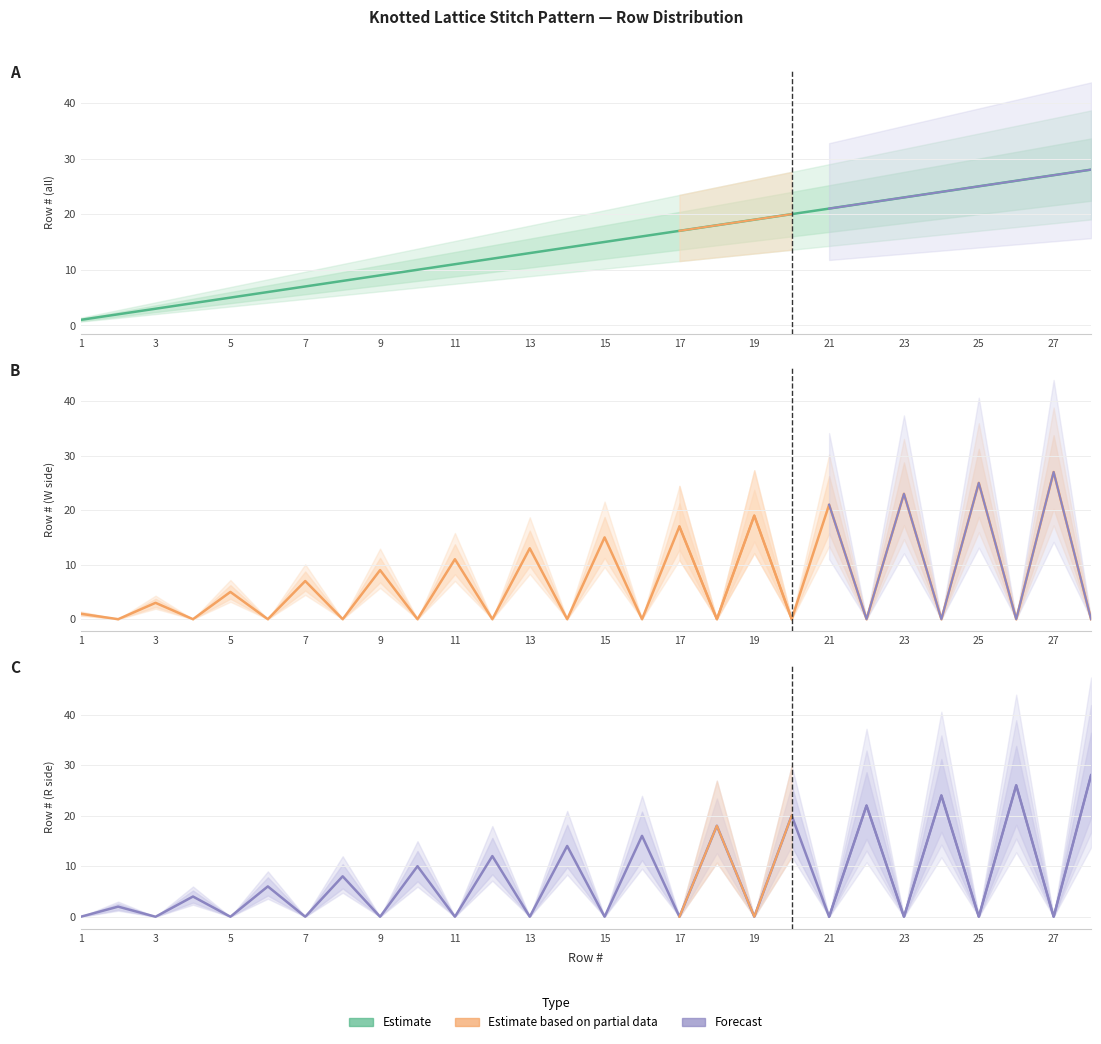

True or false: Side_R and Row # intersect in this chart.

False